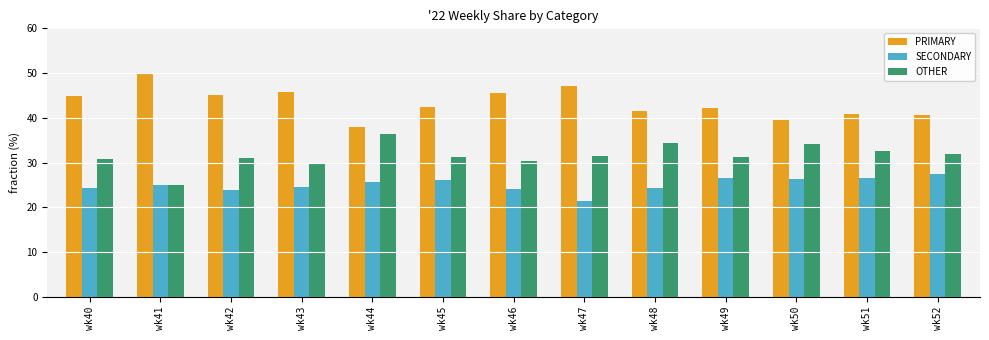

What is the smallest value displayed?

21.4